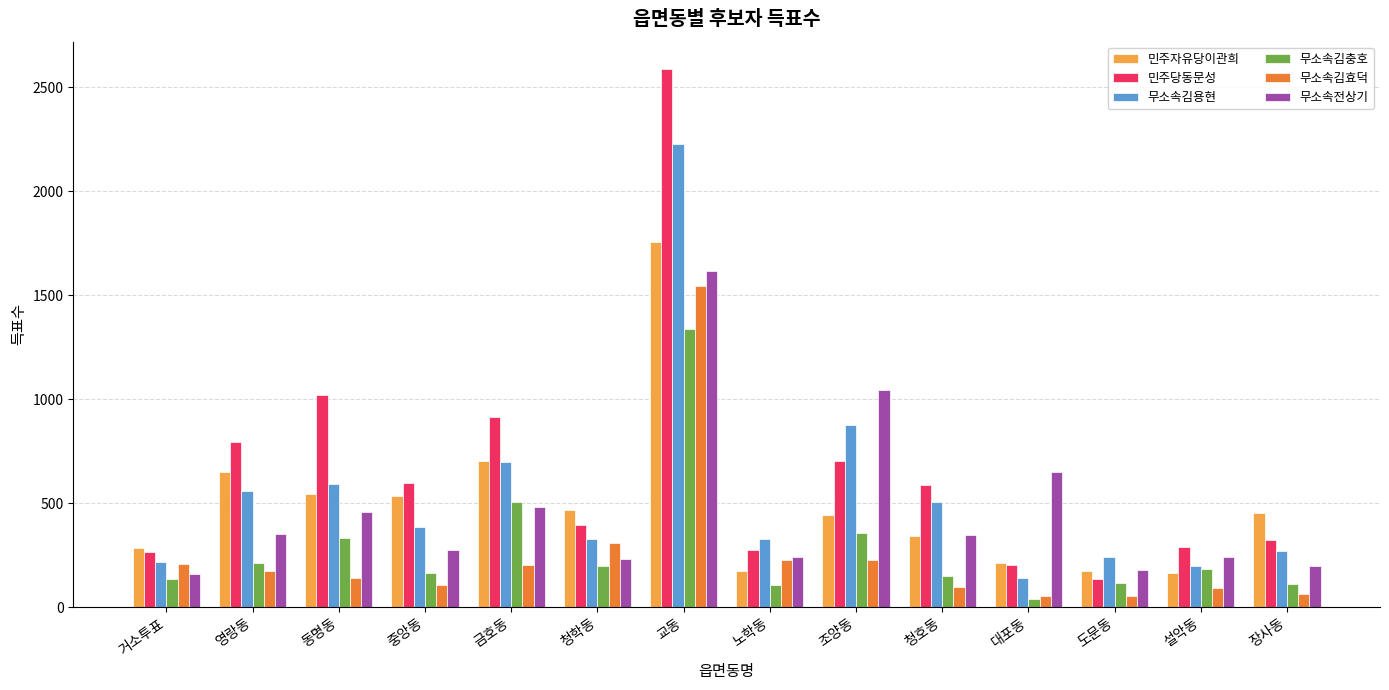

What are all the series names shown in the legend?

민주자유당이관희, 민주당동문성, 무소속김용현, 무소속김충호, 무소속김효덕, 무소속전상기